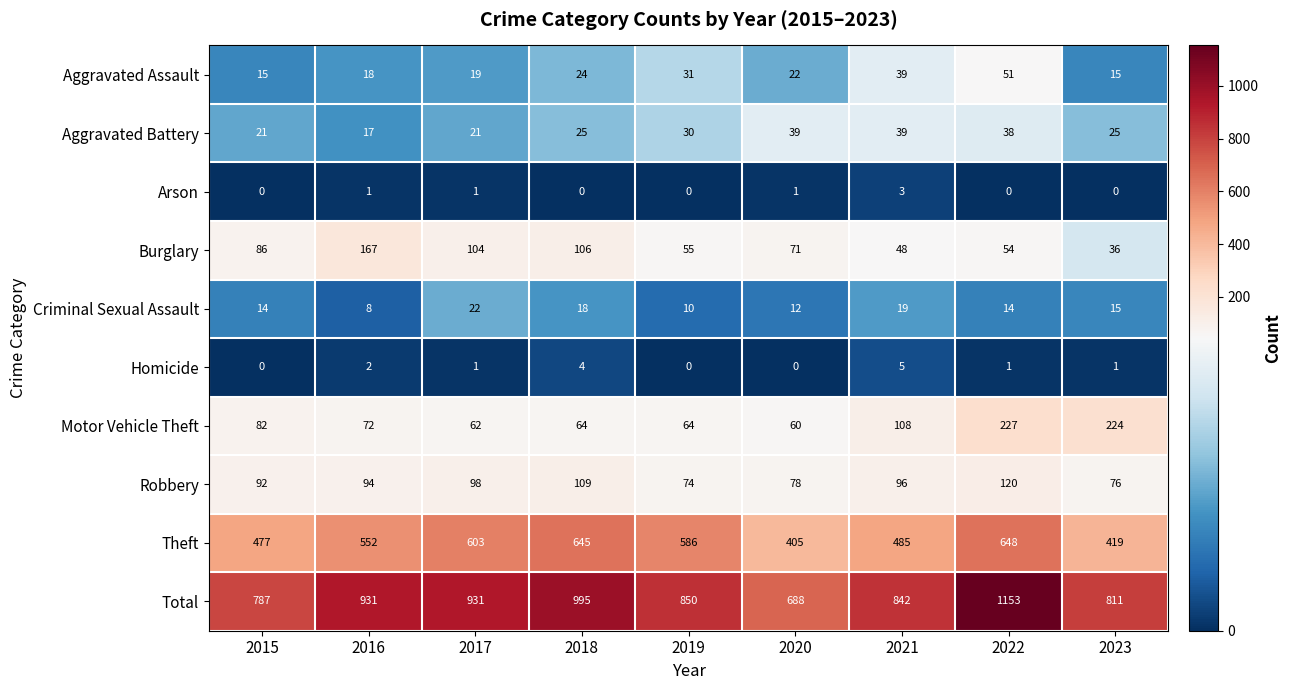

How many series are shown in this chart?

10